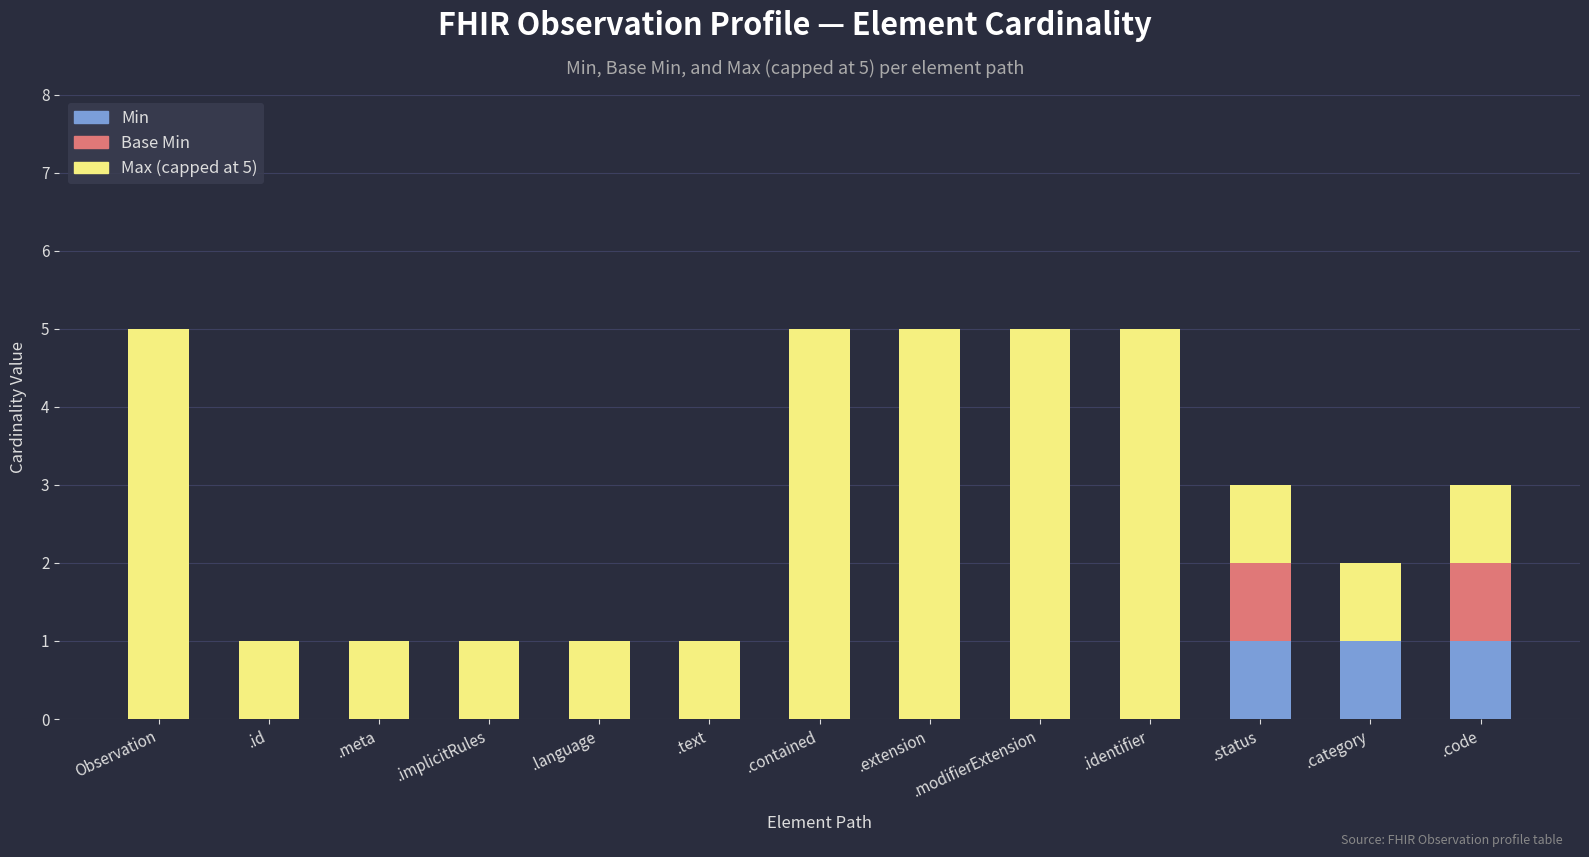

The Min series shows 0 at .extension. True or false?

True